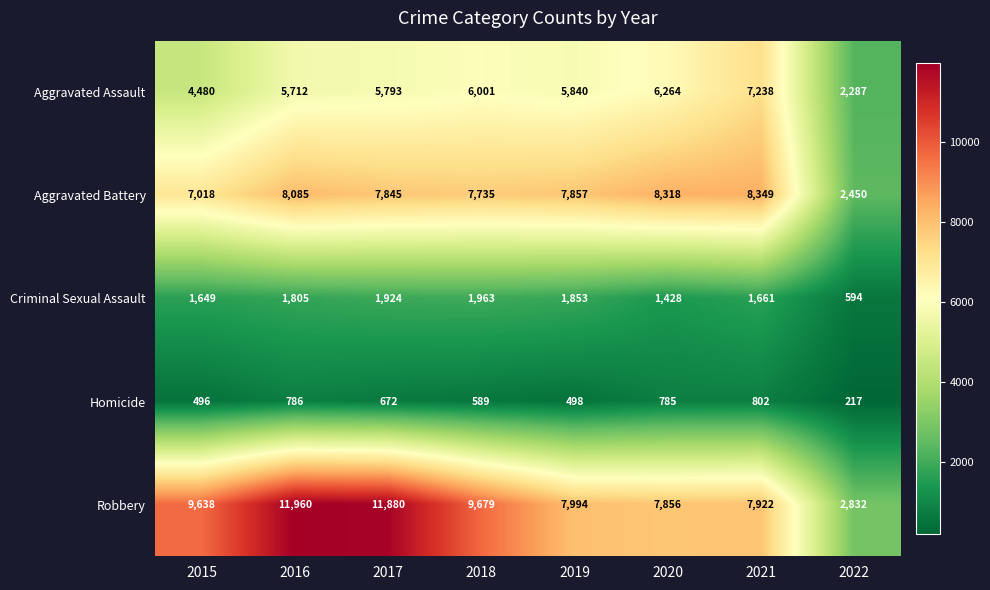

Between 2016 and 2021, which series saw the biggest shift?

Robbery